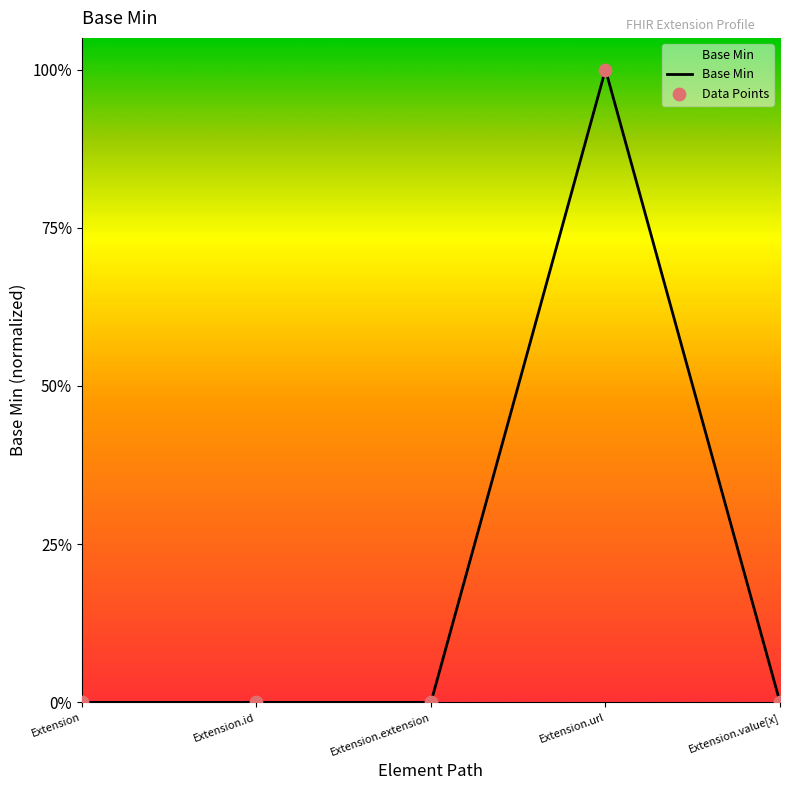

What is the change in value from Extension.id to Extension.url?

+1